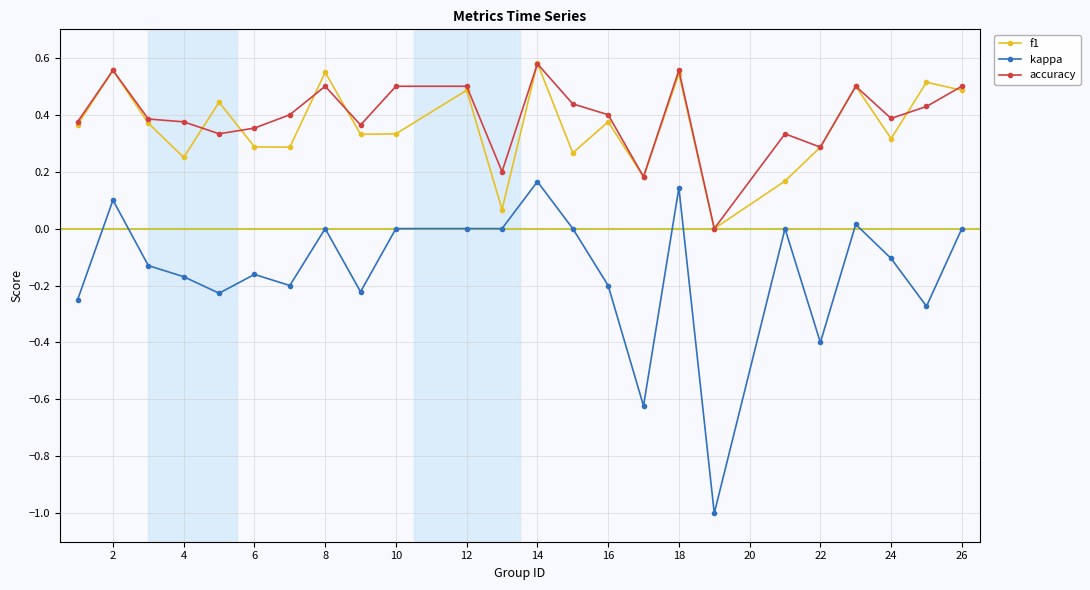

Which series has the largest range (max minus min)?

kappa